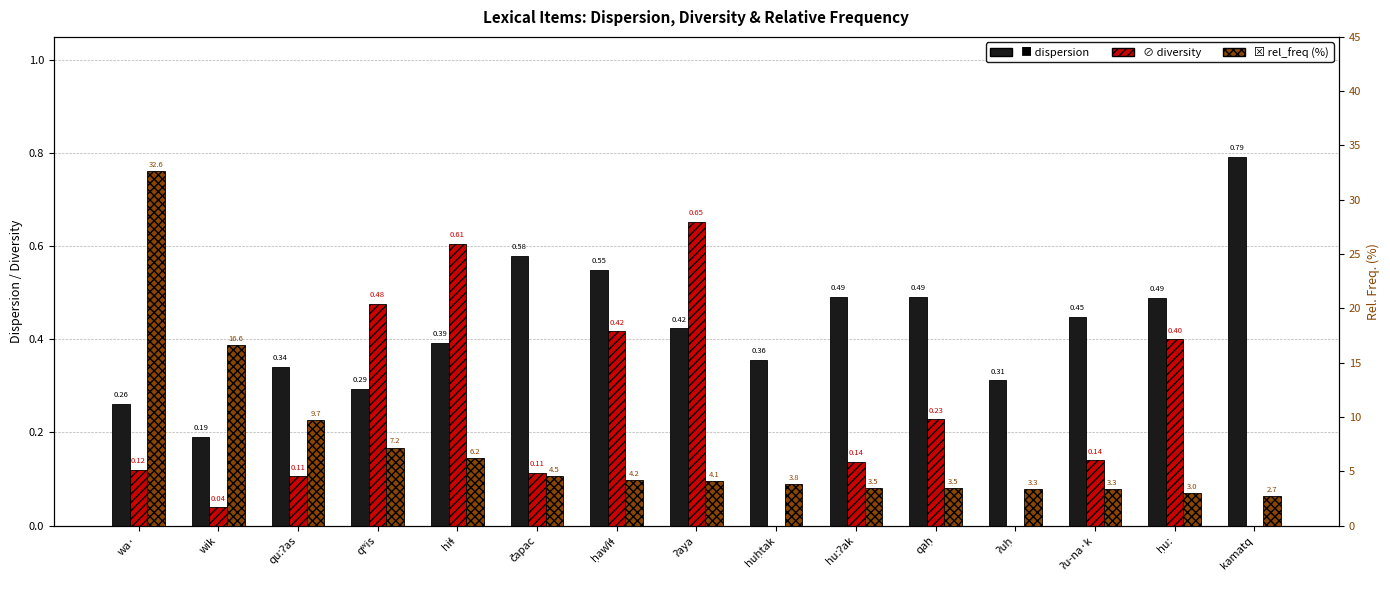

What is the difference between the second highest and second lowest values in the diversity series?

0.6